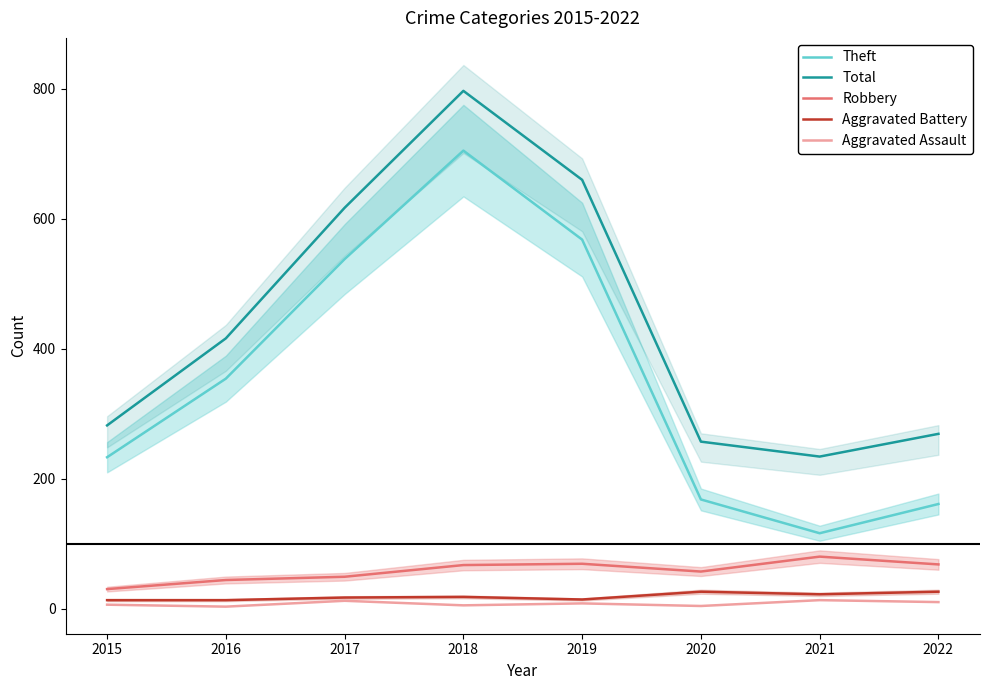

What is the smallest value displayed?

3